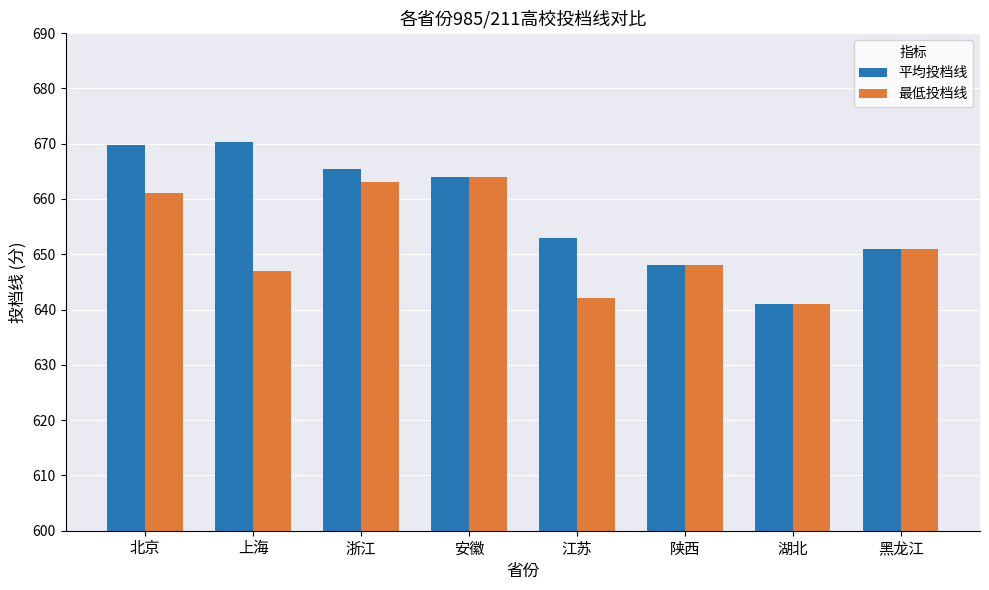

What is the minimum value shown in the chart?

641.0